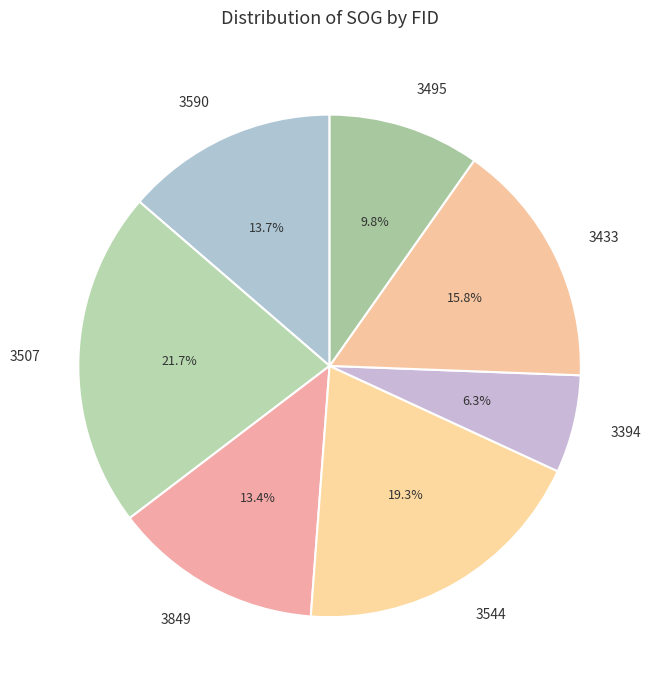

Do 3507 and 3495 together represent more than half of the pie?

No